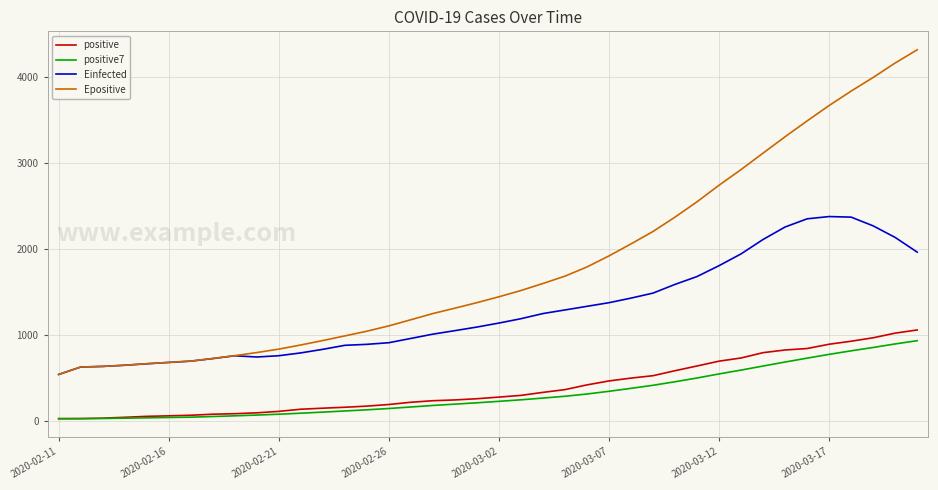

What is the maximum value shown in the chart?

4318.0